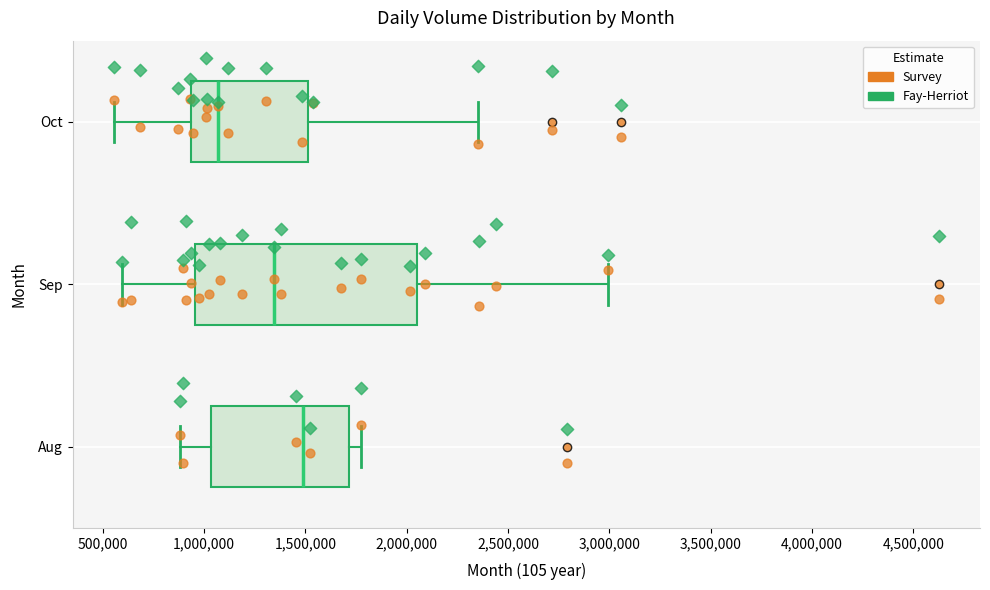

Reading bottom to top, transcribe this box plot: for each box, give where its median line is, the range the box spans, and where its two whiskers end, as read against the x-axis. The values are not printed on the chart, so give them approximately, as read against the axis.

Aug: median 1500000, box 1050000 to 1700000, whiskers 900000 to 1800000
Sep: median 1350000, box 950000 to 2050000, whiskers 600000 to 3000000
Oct: median 1050000, box 950000 to 1500000, whiskers 550000 to 2350000